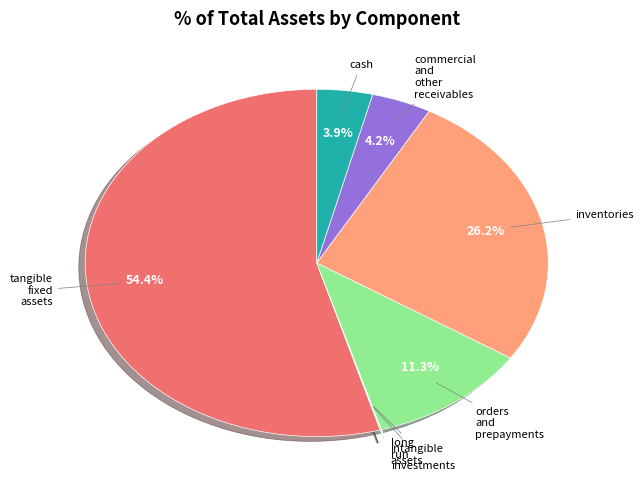

Which slice represents more than half of the pie?

tangible_fixed_assets